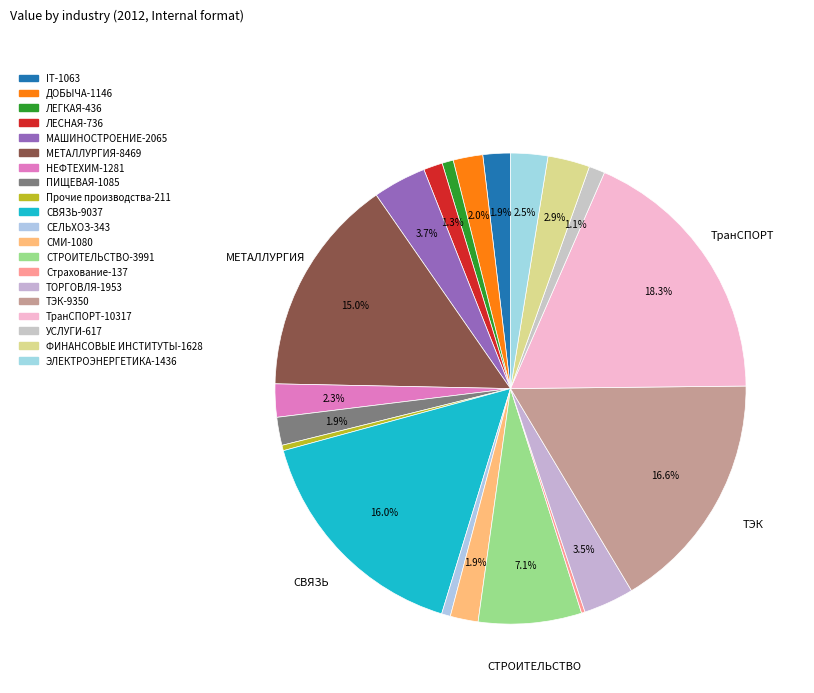

How many slices are in this pie chart?

20